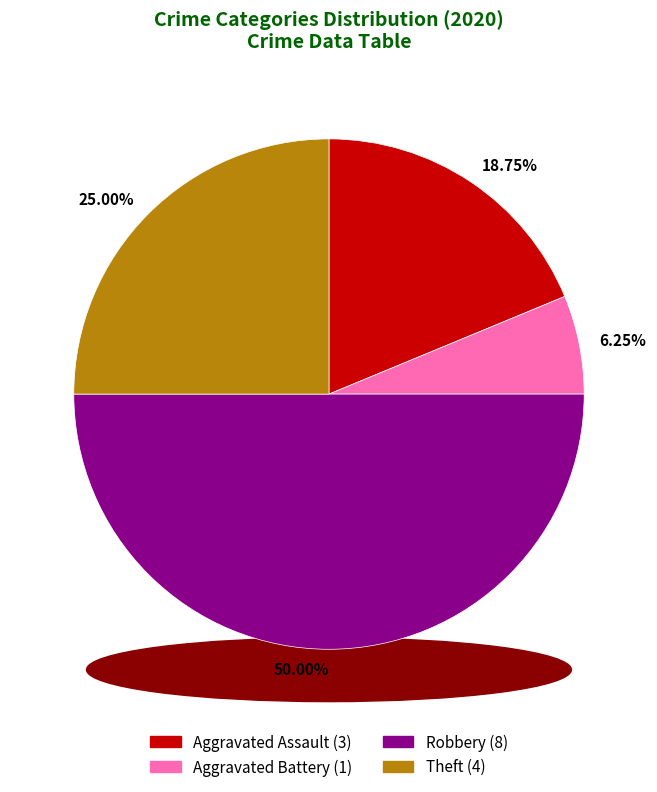

Is Aggravated Assault the majority of the pie?

No